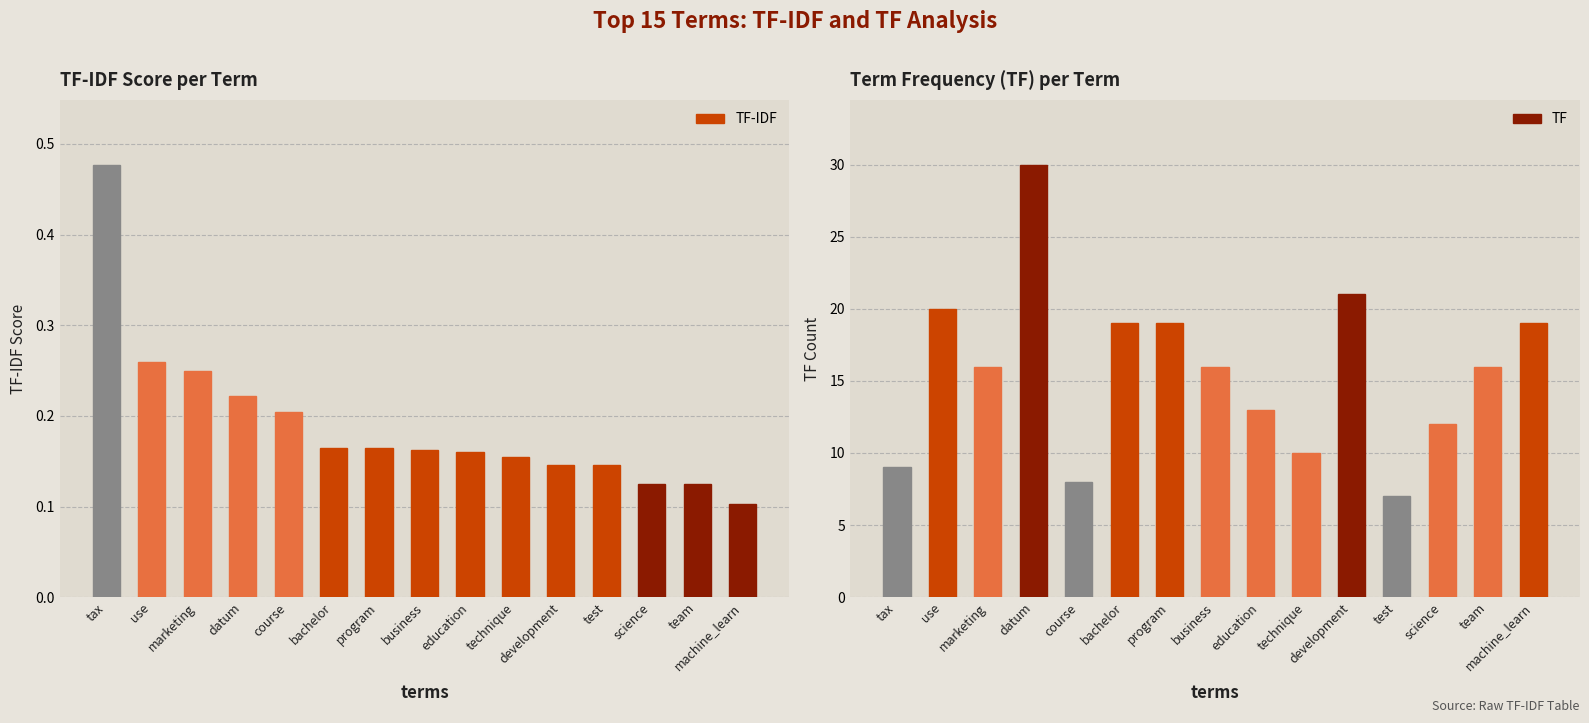

What is the value of the TF bar at the 14th from the left?

16.0